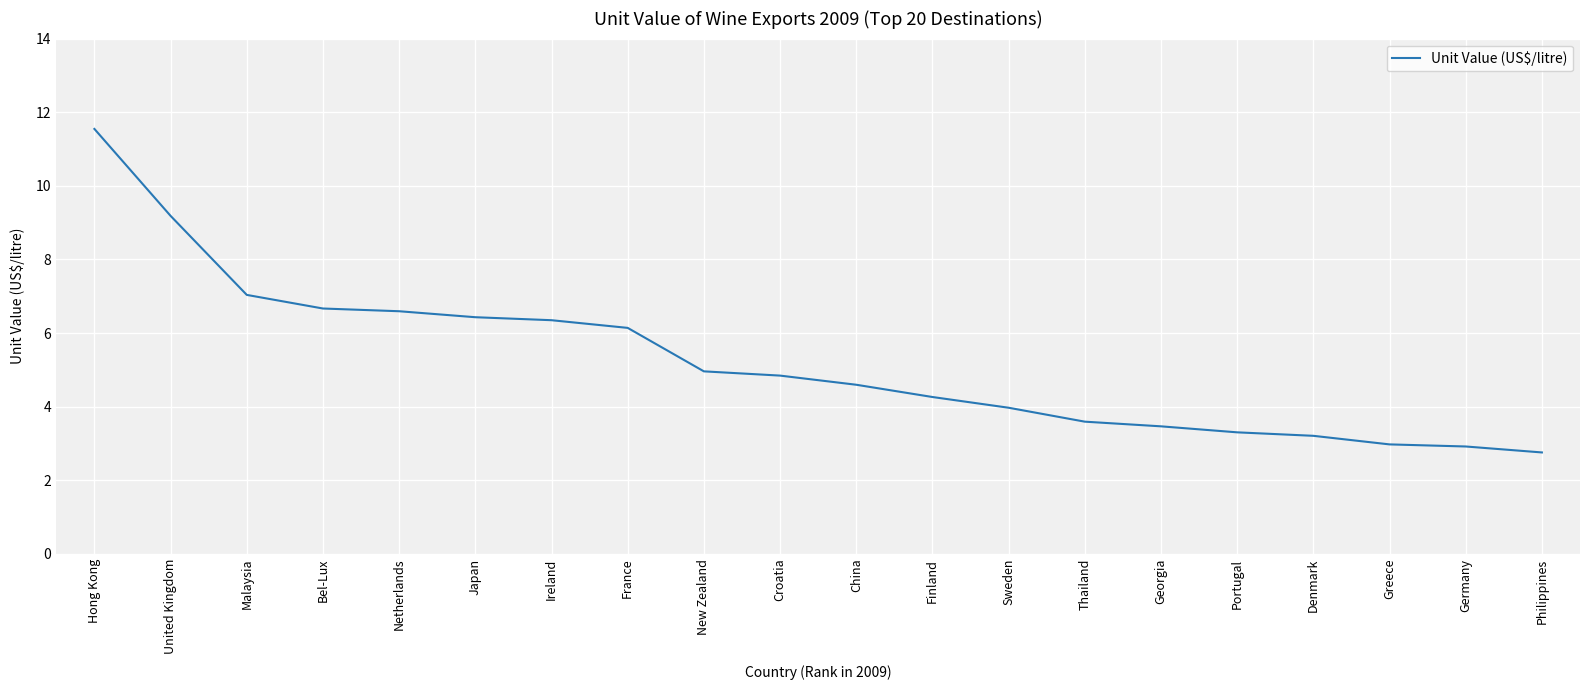

What is the ratio of the value at Sweden to the value at China?

0.9